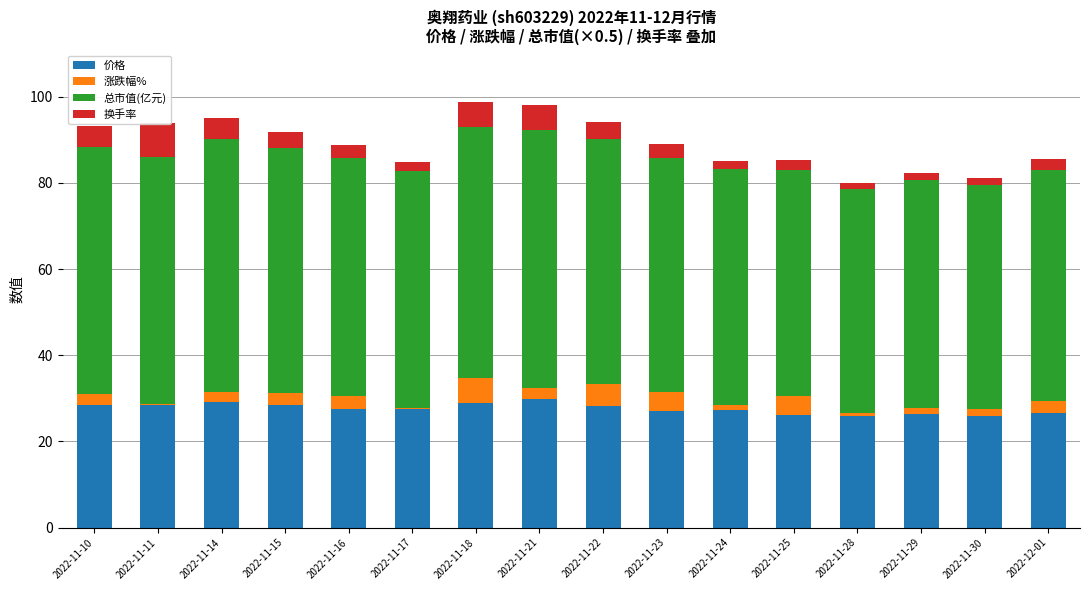

The 换手率 series shows 2.4 at 2022-12-01. True or false?

True